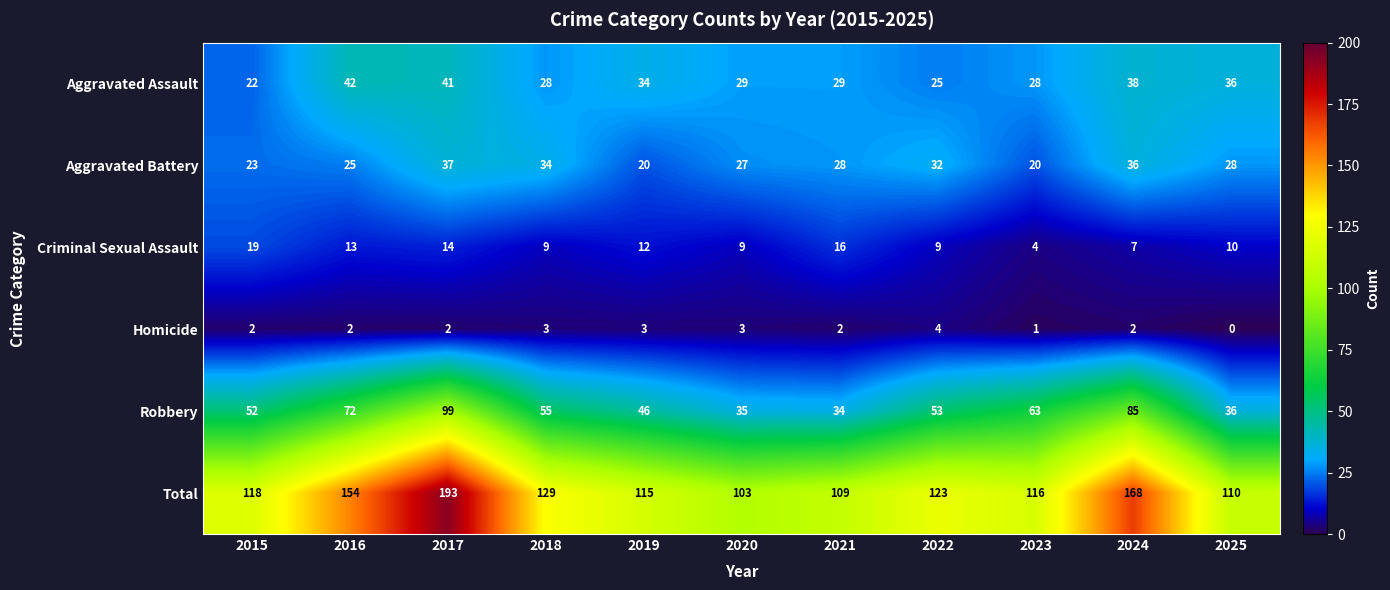

Which label corresponds to the smallest value in the chart?

2025